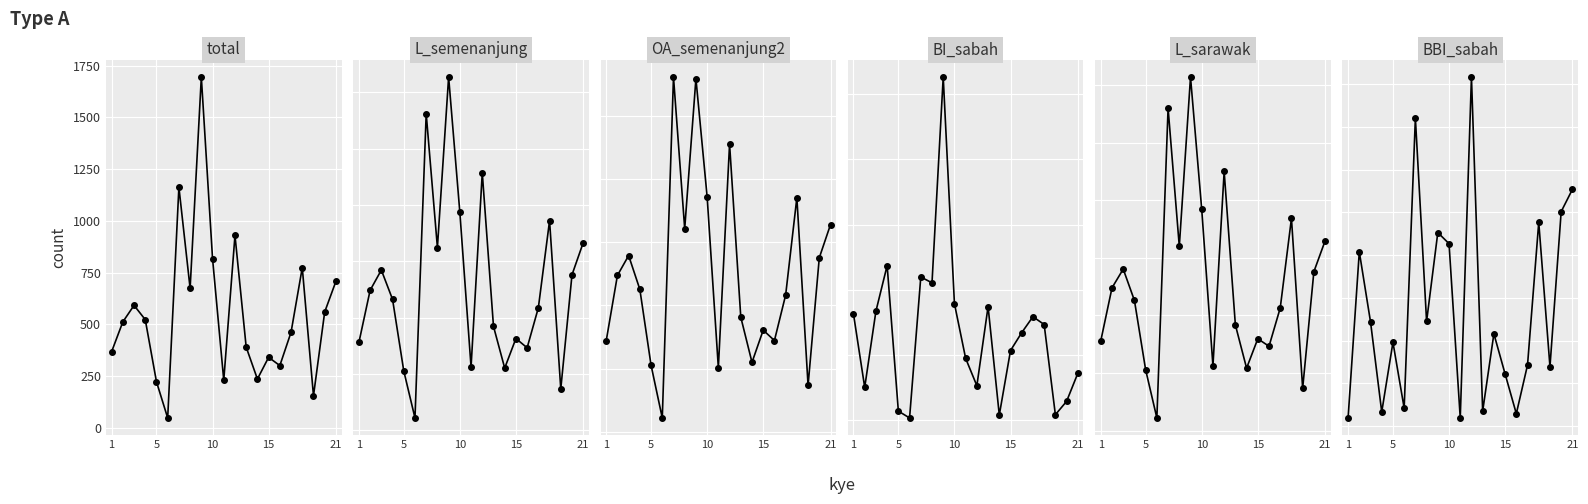

How many data points in BBI_sabah are above 216?

10